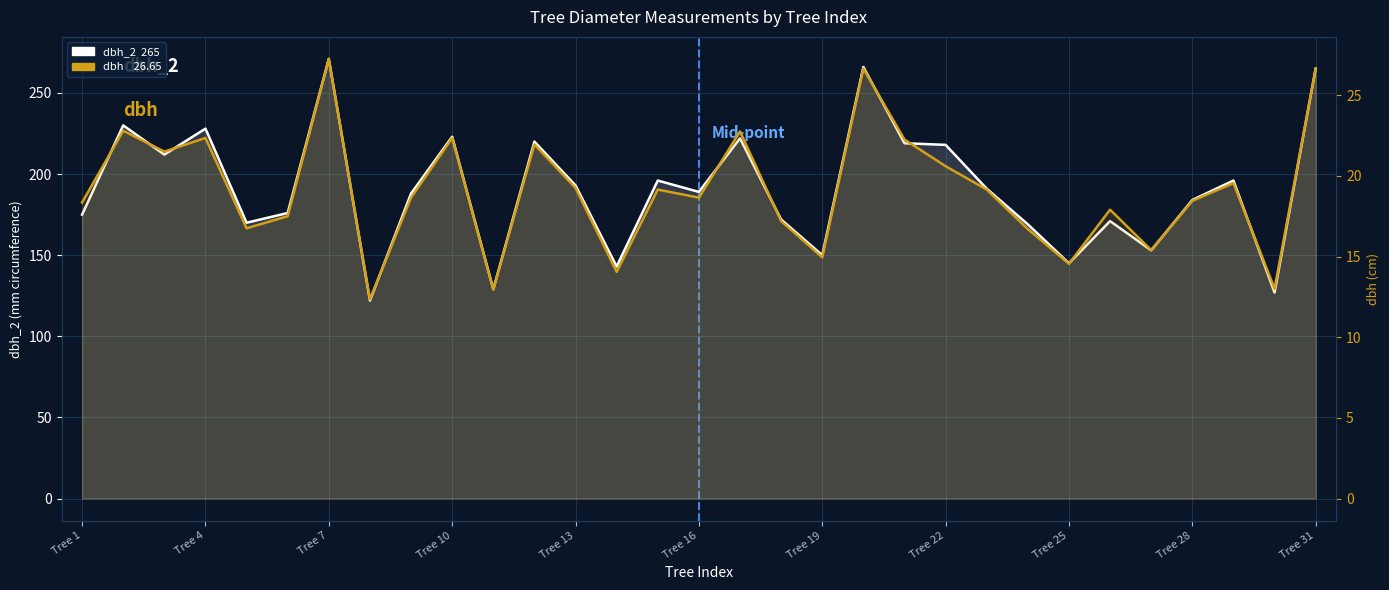

Where is dbh nearest to the value 19?

14